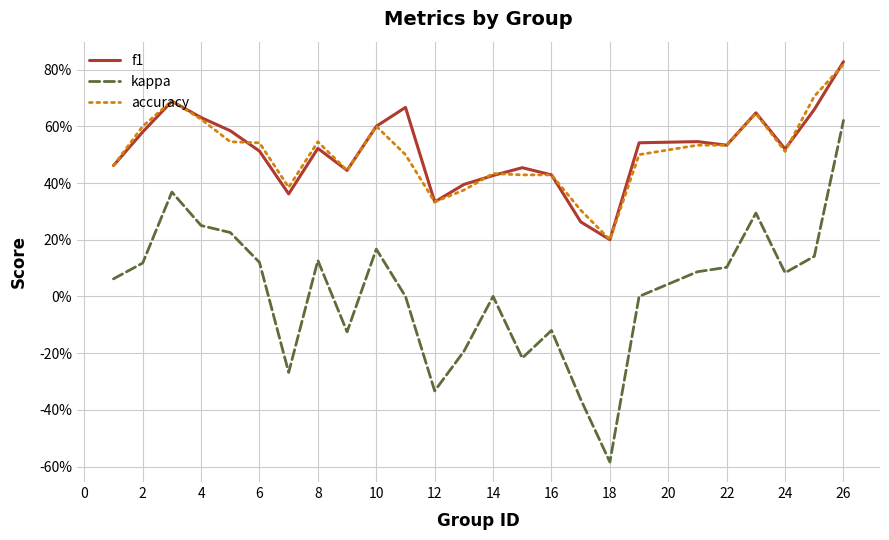

True or false: f1 and kappa cross at least once.

False